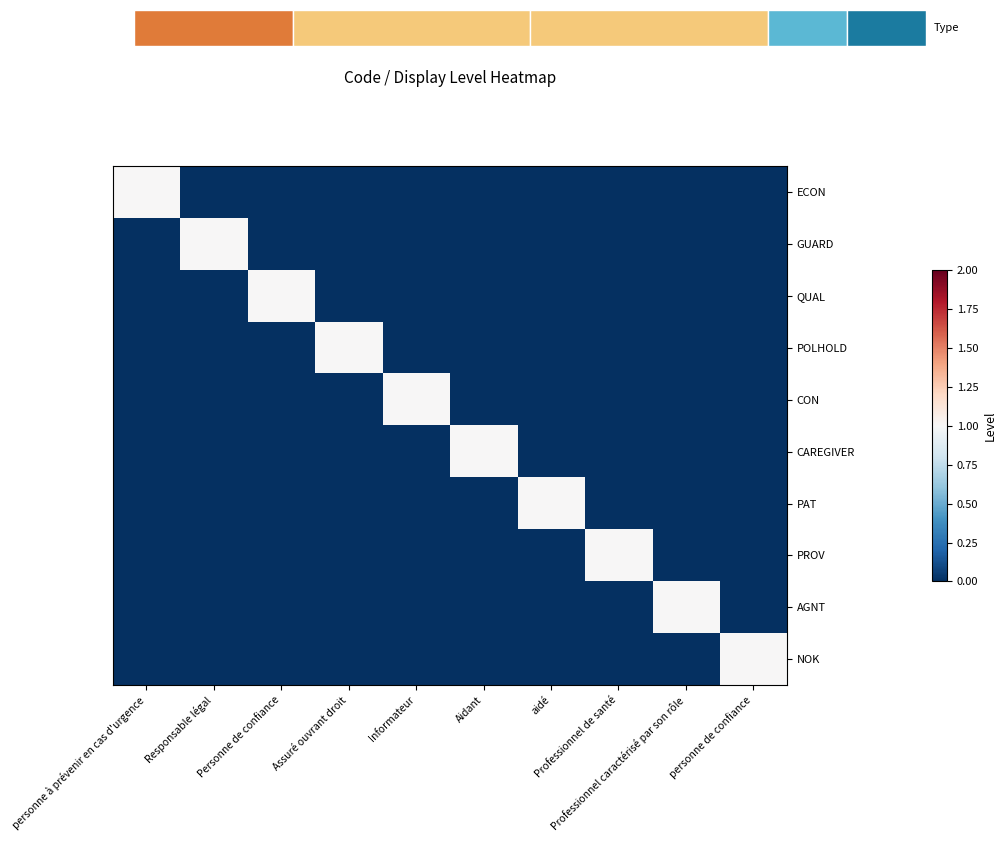

Reading left to right, list all the values displayed in this chart.

ECON: personne à prévenir en cas d'urgence=1	Responsable légal=0	Personne de confiance=0	Assuré ouvrant droit=0	Informateur=0	Aidant=0	aidé=0	Professionnel de santé=0	Professionnel caractérisé par son rôle=0	personne de confiance=0
GUARD: personne à prévenir en cas d'urgence=0	Responsable légal=1	Personne de confiance=0	Assuré ouvrant droit=0	Informateur=0	Aidant=0	aidé=0	Professionnel de santé=0	Professionnel caractérisé par son rôle=0	personne de confiance=0
QUAL: personne à prévenir en cas d'urgence=0	Responsable légal=0	Personne de confiance=1	Assuré ouvrant droit=0	Informateur=0	Aidant=0	aidé=0	Professionnel de santé=0	Professionnel caractérisé par son rôle=0	personne de confiance=0
POLHOLD: personne à prévenir en cas d'urgence=0	Responsable légal=0	Personne de confiance=0	Assuré ouvrant droit=1	Informateur=0	Aidant=0	aidé=0	Professionnel de santé=0	Professionnel caractérisé par son rôle=0	personne de confiance=0
CON: personne à prévenir en cas d'urgence=0	Responsable légal=0	Personne de confiance=0	Assuré ouvrant droit=0	Informateur=1	Aidant=0	aidé=0	Professionnel de santé=0	Professionnel caractérisé par son rôle=0	personne de confiance=0
CAREGIVER: personne à prévenir en cas d'urgence=0	Responsable légal=0	Personne de confiance=0	Assuré ouvrant droit=0	Informateur=0	Aidant=1	aidé=0	Professionnel de santé=0	Professionnel caractérisé par son rôle=0	personne de confiance=0
PAT: personne à prévenir en cas d'urgence=0	Responsable légal=0	Personne de confiance=0	Assuré ouvrant droit=0	Informateur=0	Aidant=0	aidé=1	Professionnel de santé=0	Professionnel caractérisé par son rôle=0	personne de confiance=0
PROV: personne à prévenir en cas d'urgence=0	Responsable légal=0	Personne de confiance=0	Assuré ouvrant droit=0	Informateur=0	Aidant=0	aidé=0	Professionnel de santé=1	Professionnel caractérisé par son rôle=0	personne de confiance=0
AGNT: personne à prévenir en cas d'urgence=0	Responsable légal=0	Personne de confiance=0	Assuré ouvrant droit=0	Informateur=0	Aidant=0	aidé=0	Professionnel de santé=0	Professionnel caractérisé par son rôle=1	personne de confiance=0
NOK: personne à prévenir en cas d'urgence=0	Responsable légal=0	Personne de confiance=0	Assuré ouvrant droit=0	Informateur=0	Aidant=0	aidé=0	Professionnel de santé=0	Professionnel caractérisé par son rôle=0	personne de confiance=1